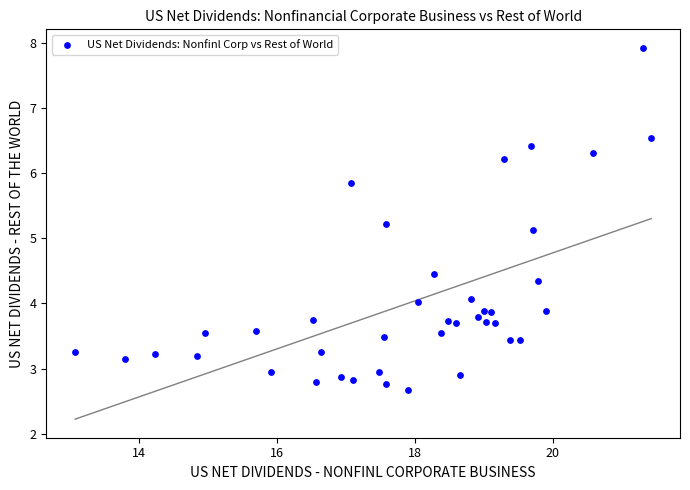

What Y value in the scatter plot is closest to 5?

5.1